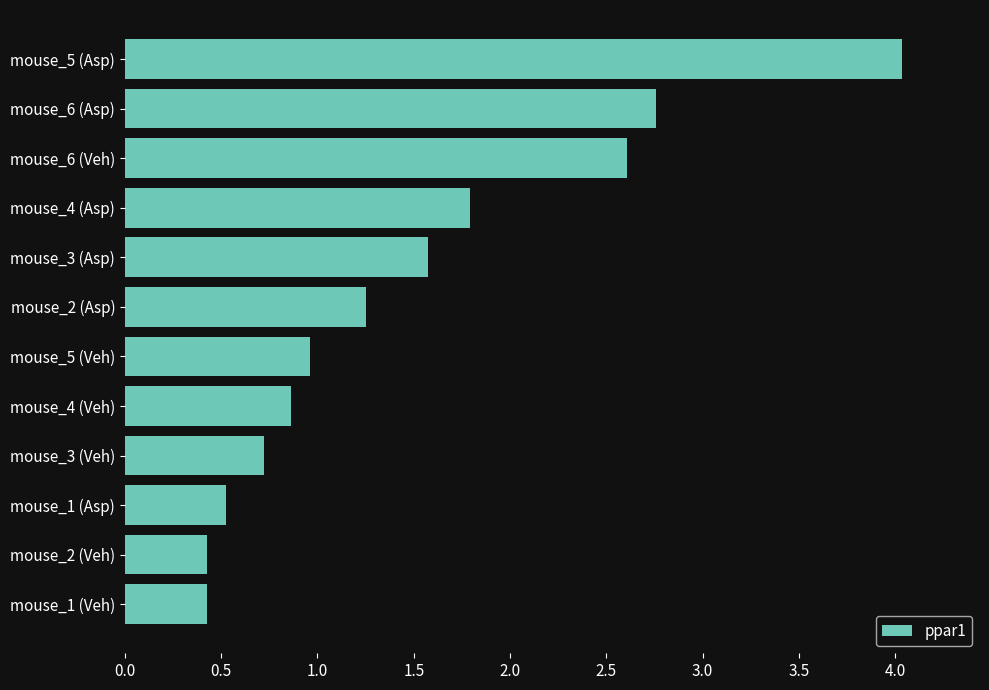

What is the difference between the maximum and minimum values?

3.6